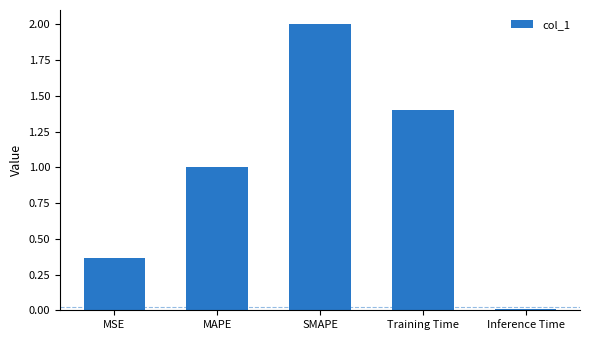

What is the change in value from MAPE to Inference Time?

-1.0